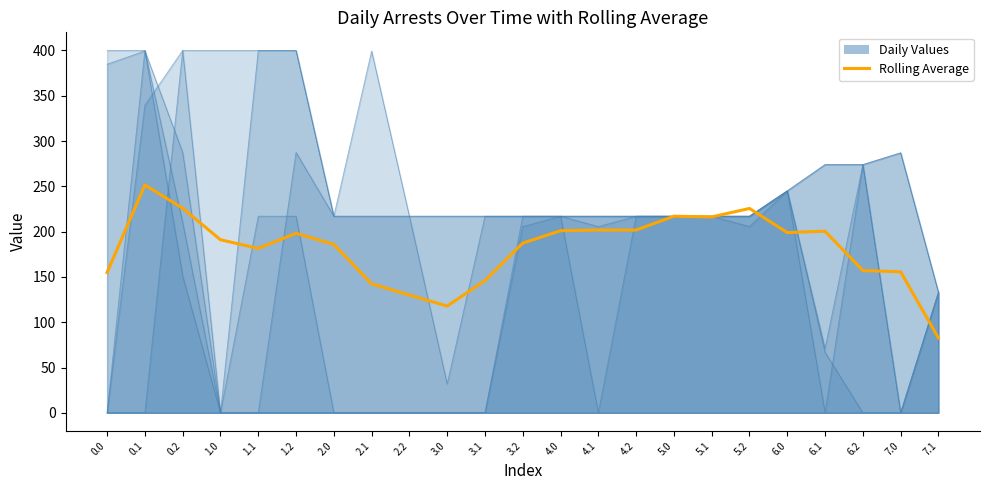

What position from the left is 0.2?

3